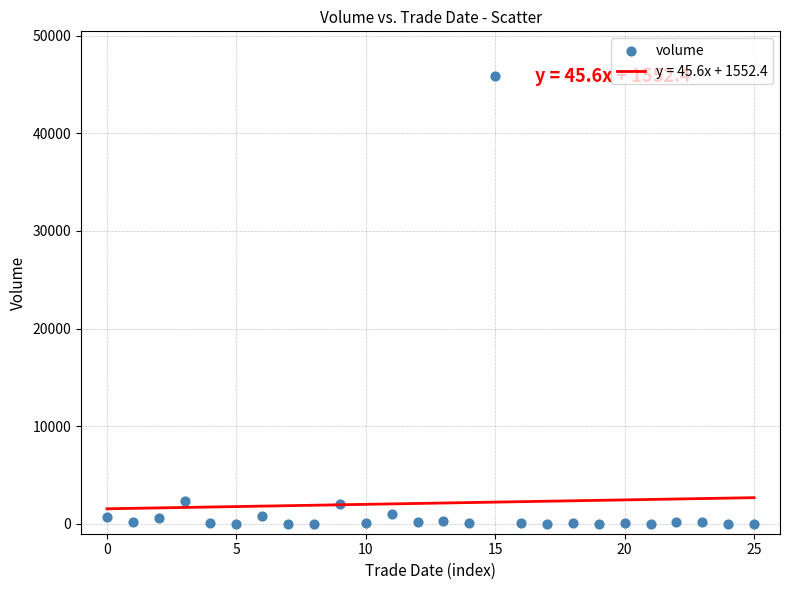

What is the range of Y values (max minus min)?

45843